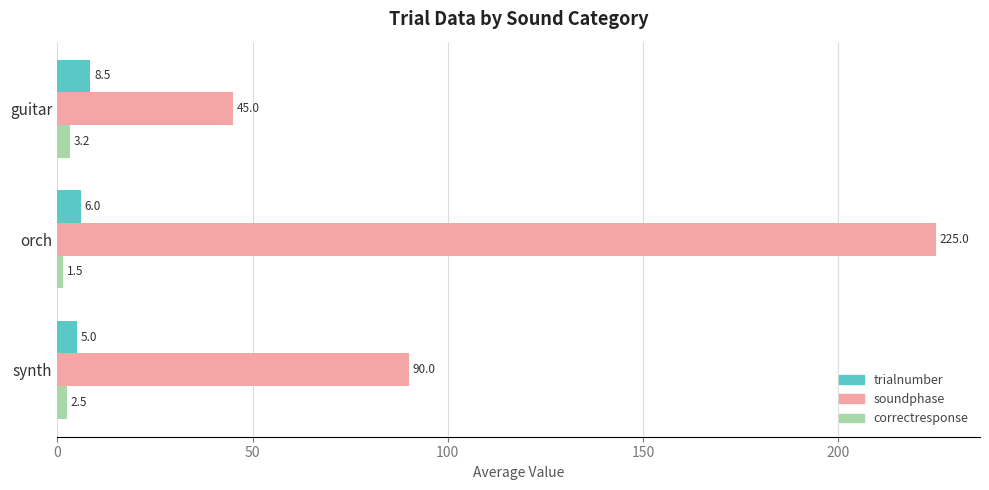

What is the total value across all series at orch?

232.5